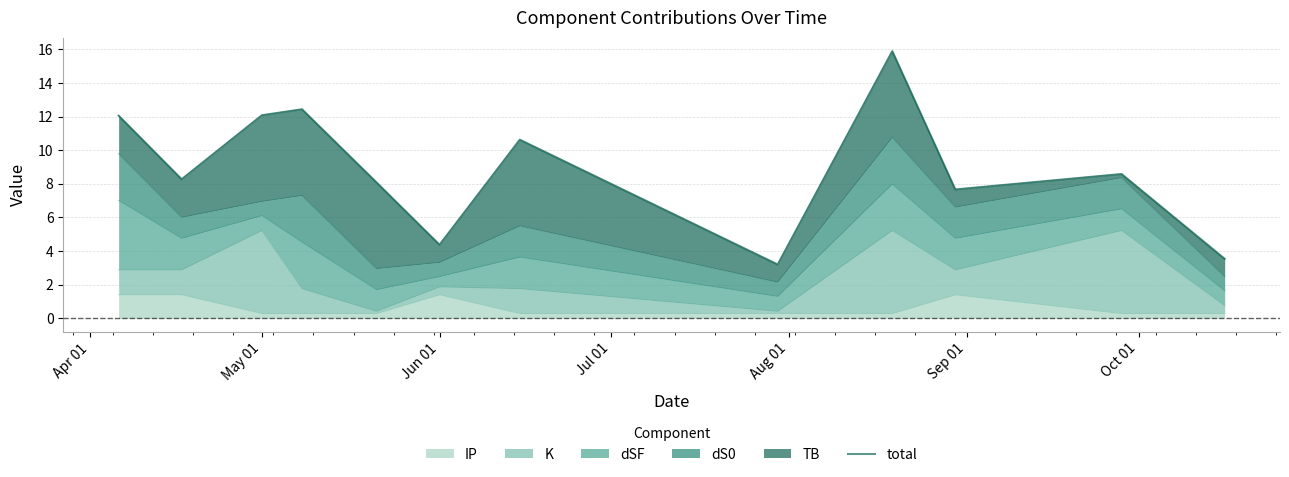

Reading left to right, list all the values displayed in this chart.

12.1	8.3	12.1	12.4	8.1	4.4	10.6	3.2	15.9	7.7	8.6	3.5